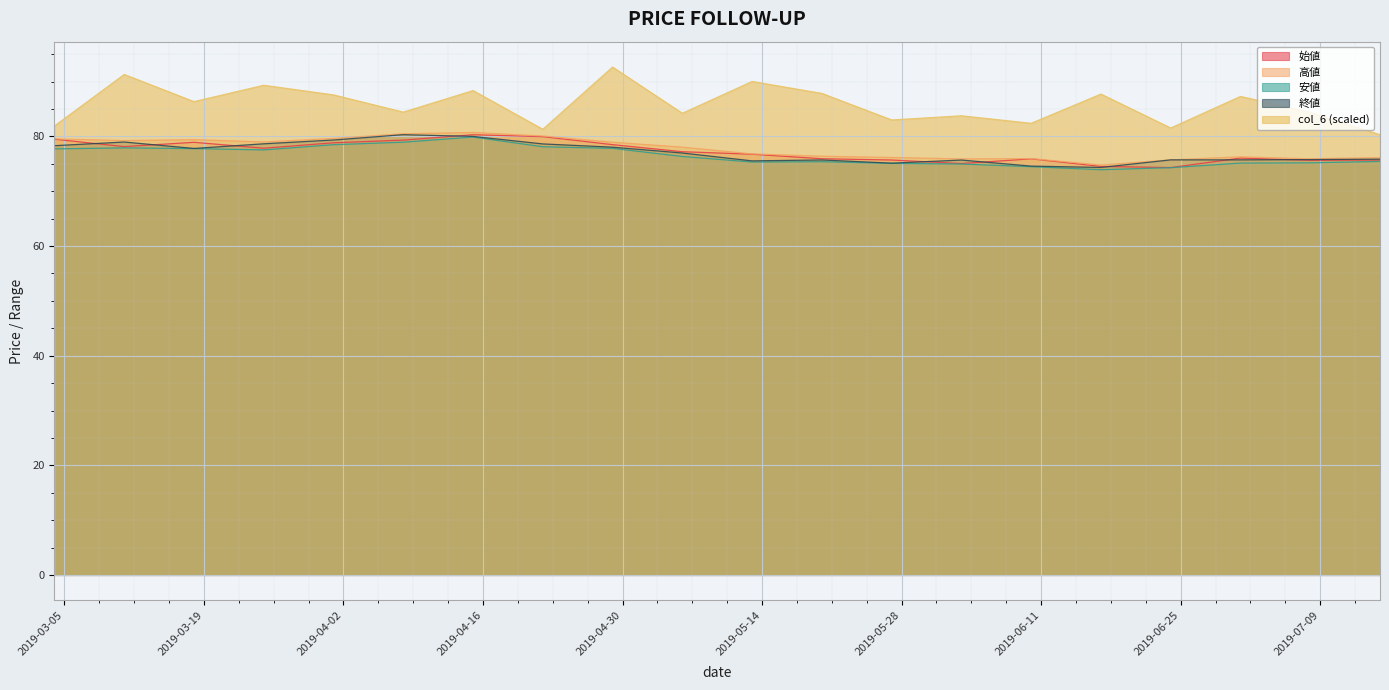

Which series has the largest total across all categories?

col_6